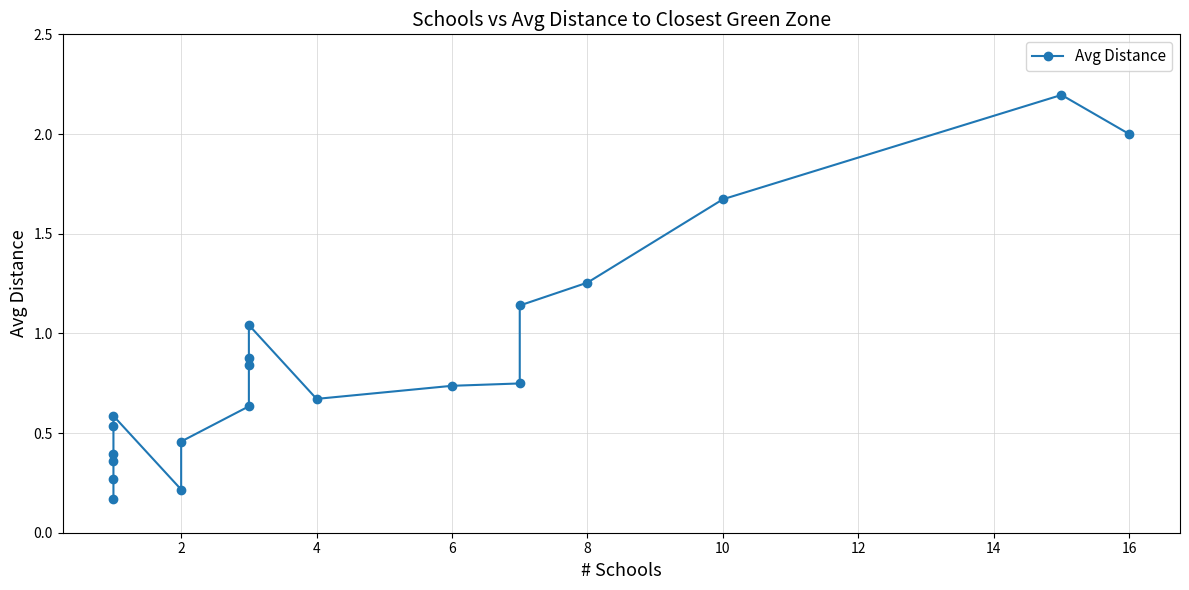

How many categories are shown in the chart?

20